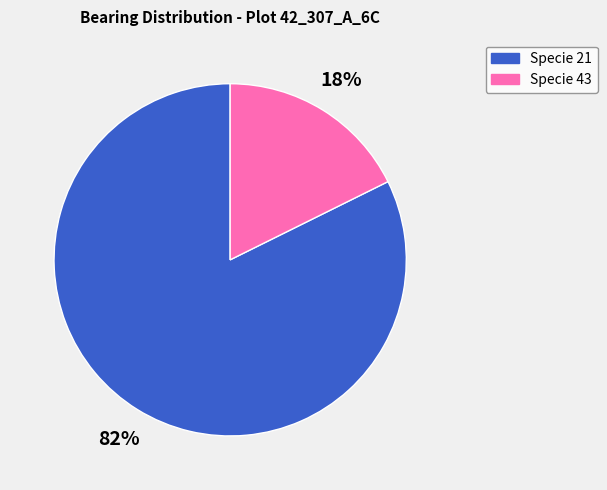

To the nearest percent, what is the average slice percentage?

50%